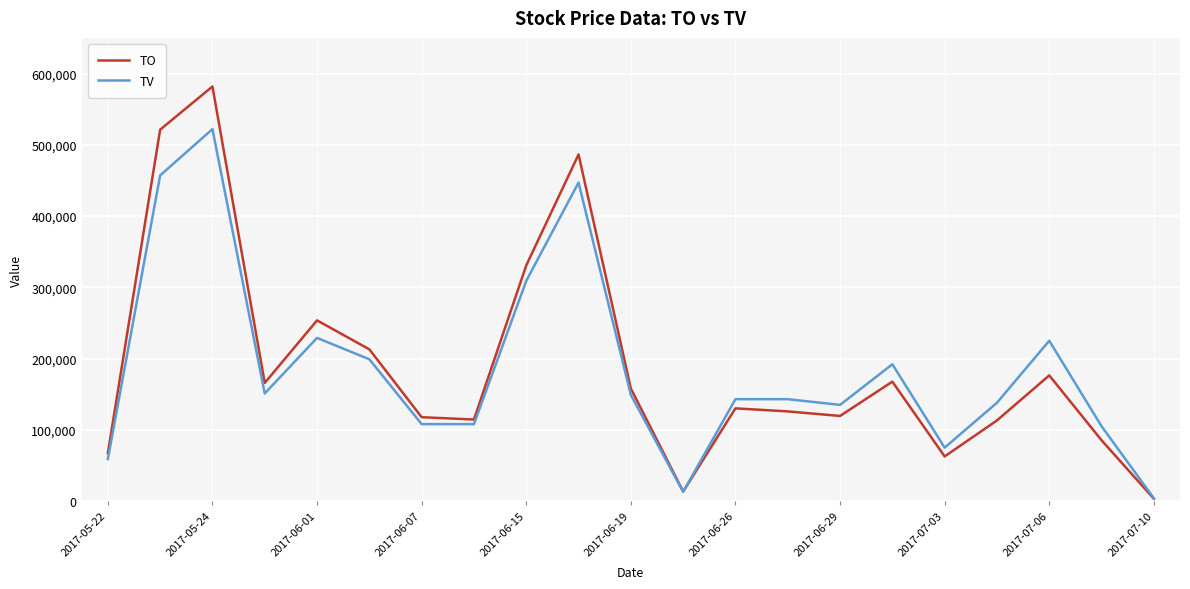

In TO, how many points are higher than both neighbors (excluding endpoints)?

6